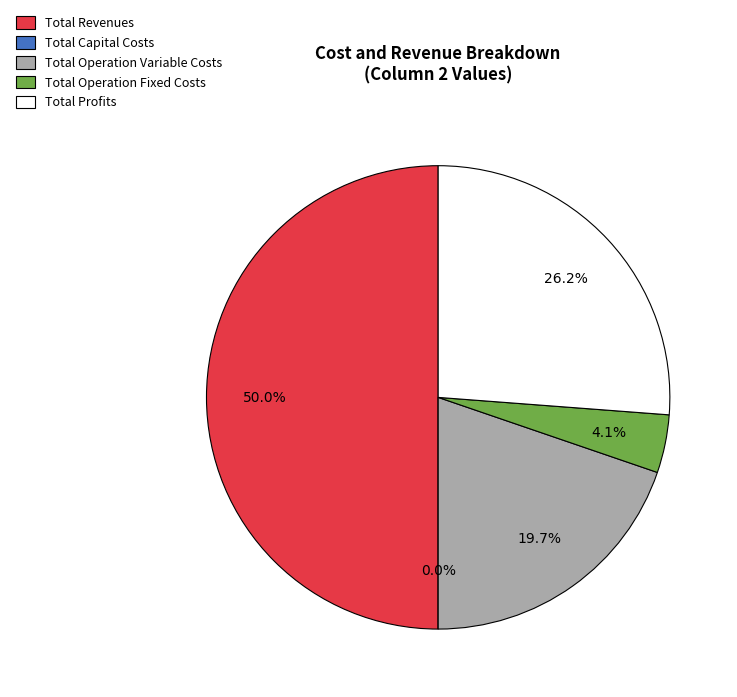

What is the smallest slice in the pie chart?

Total Capital Costs